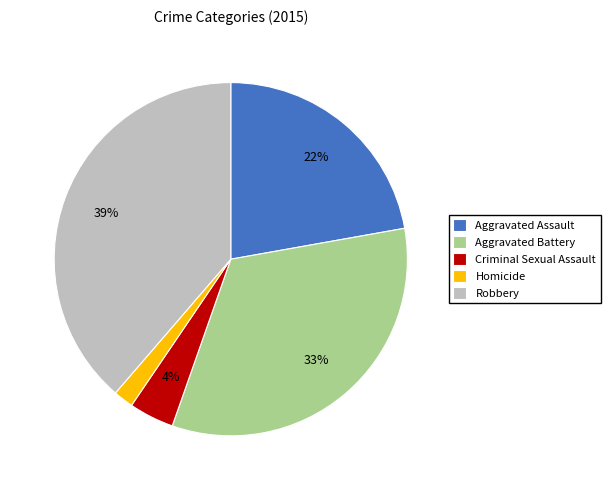

Rank the categories by value from highest to lowest.

Robbery, Aggravated Battery, Aggravated Assault, Criminal Sexual Assault, Homicide